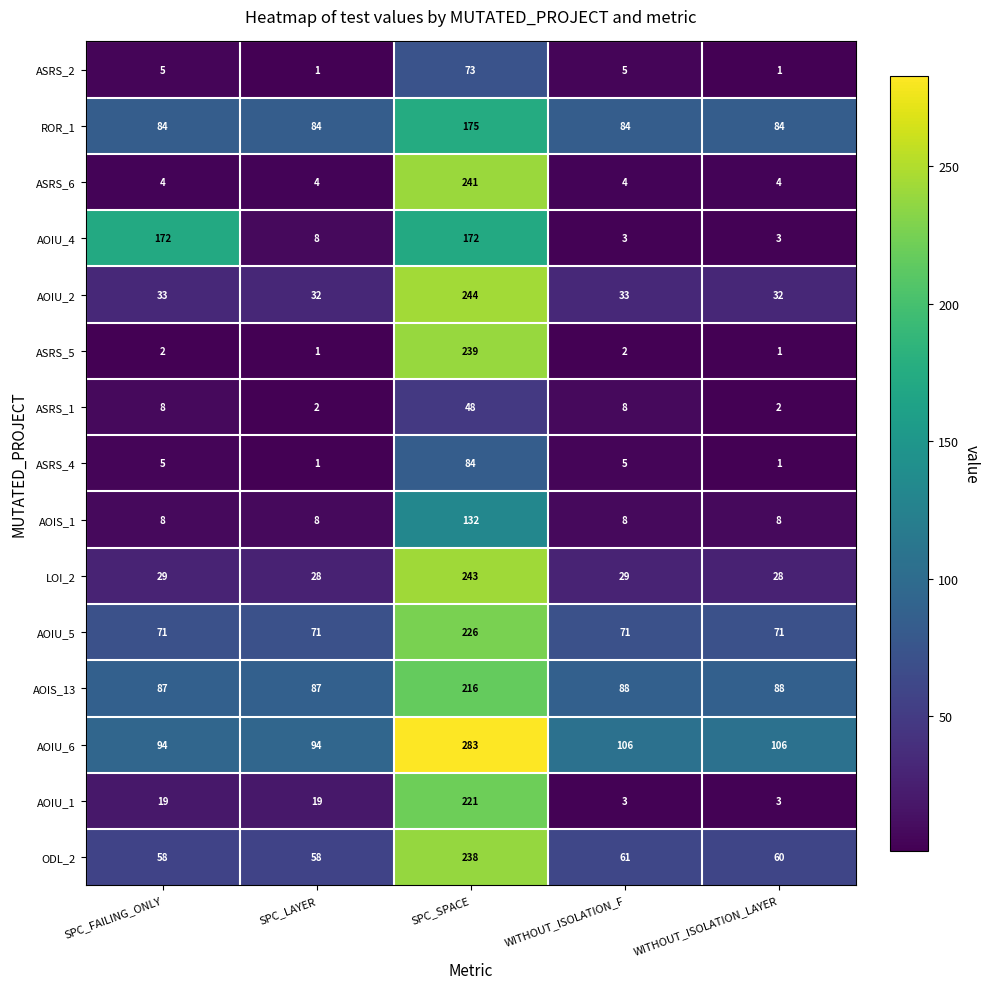

At which label does AOIS_1 reach its peak?

SPC_SPACE